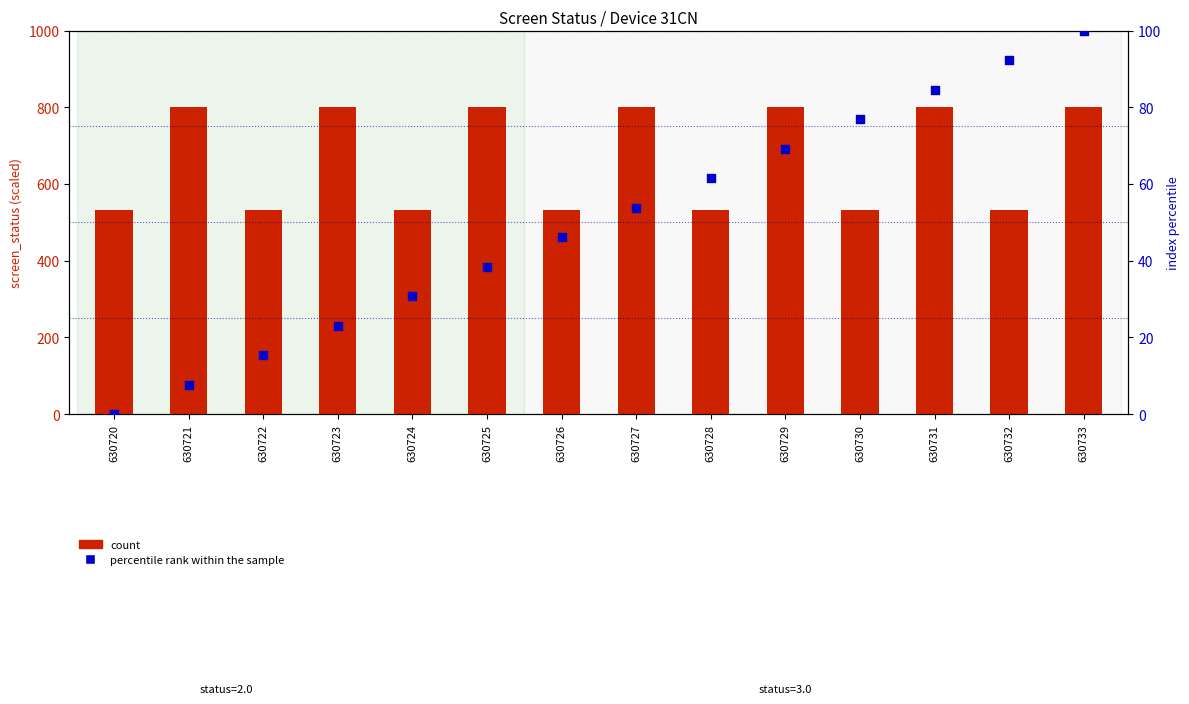

Which series has the largest total across all categories?

count